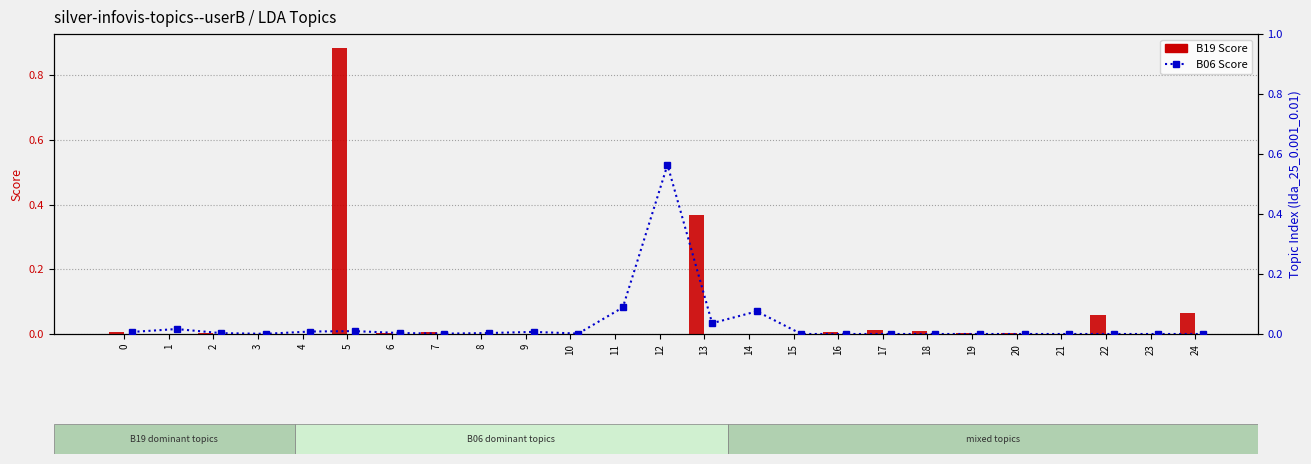

What are all the series names shown in the legend?

B19, B06